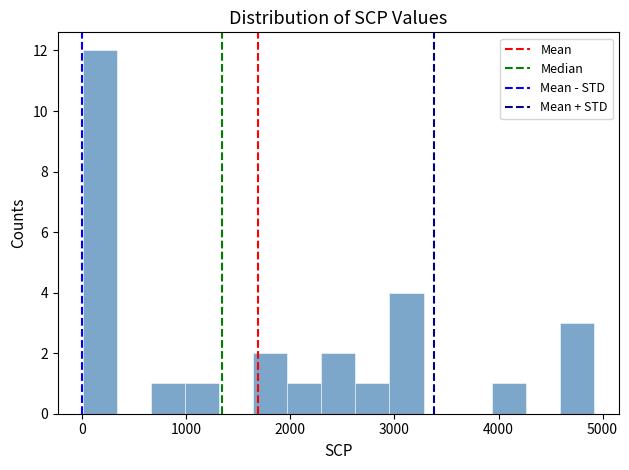

Around what value on the x-axis is the tallest bar? Give the approximate position of its centre, as read against the axis.

200